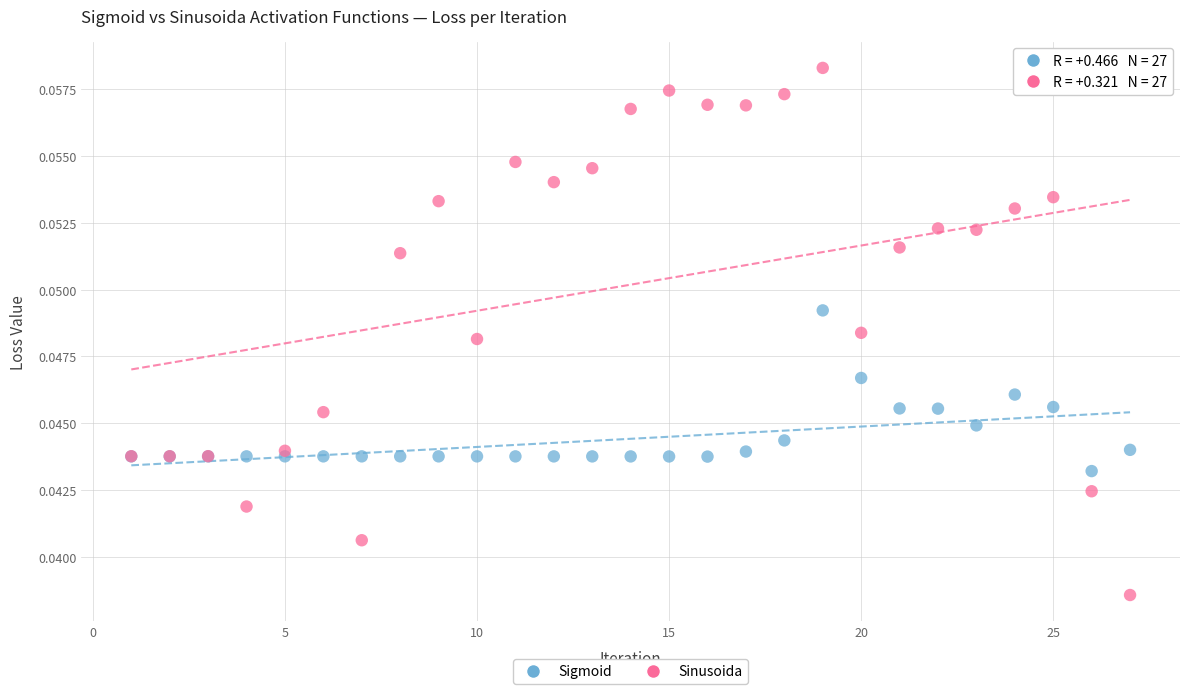

Which series has the largest Y range (max minus min)?

Sinusoida